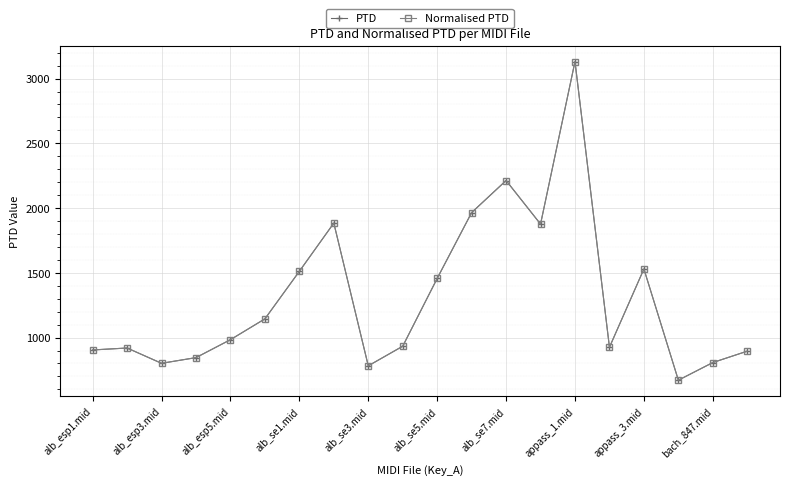

True or false: PTD and Normalised PTD cross at least once.

False